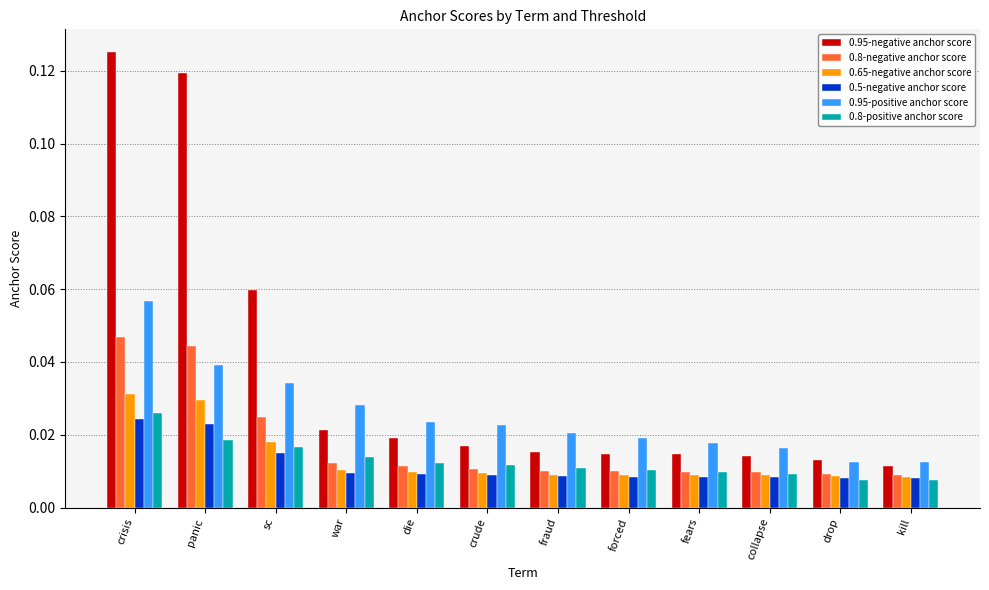

At which category is the sum across all series the highest?

crisis